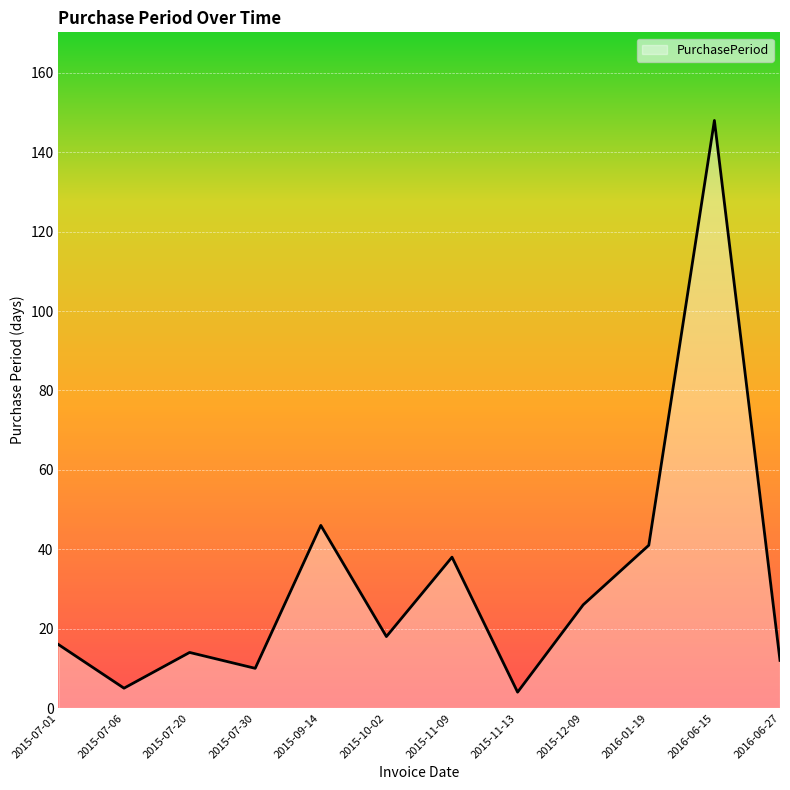

Is it true that the value at 2015-07-20 is 14?

True